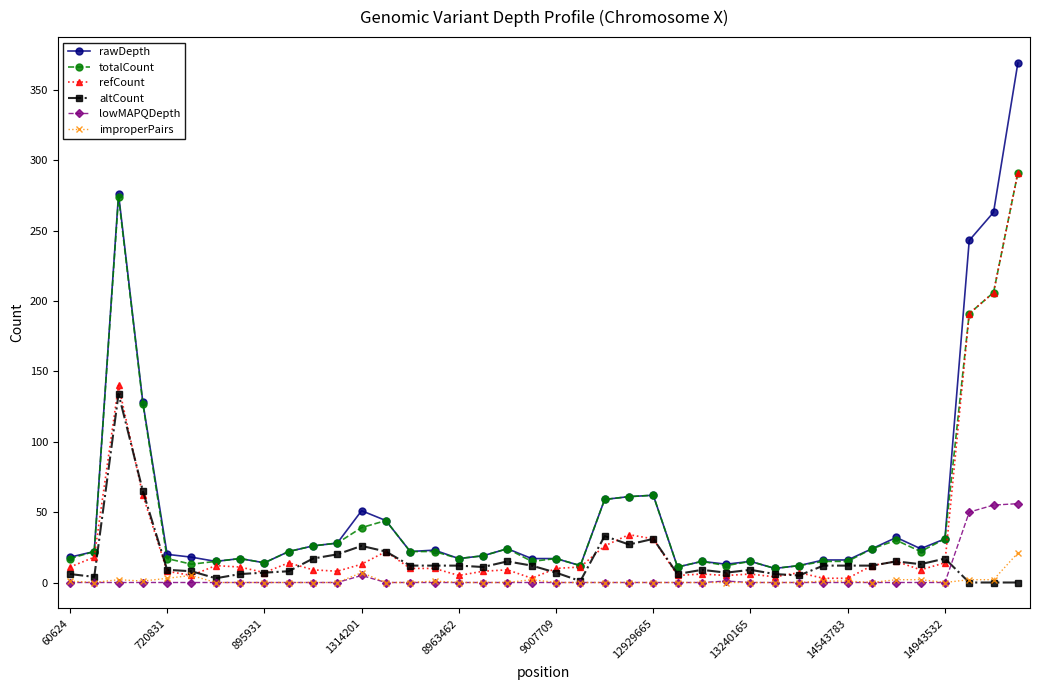

What is the maximum value for improperPairs?

21